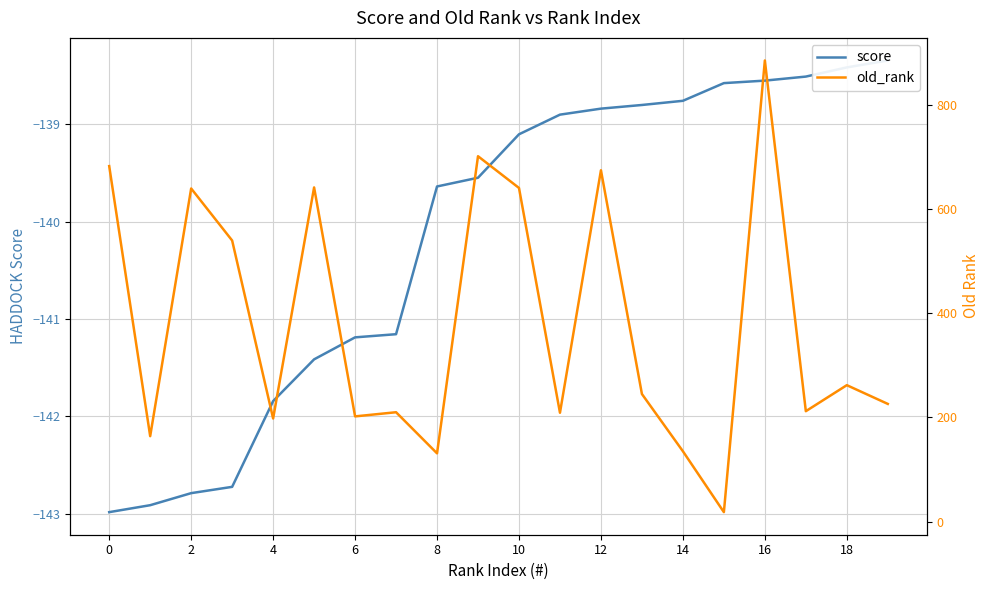

What is the minimum value shown in the chart?

-143.0